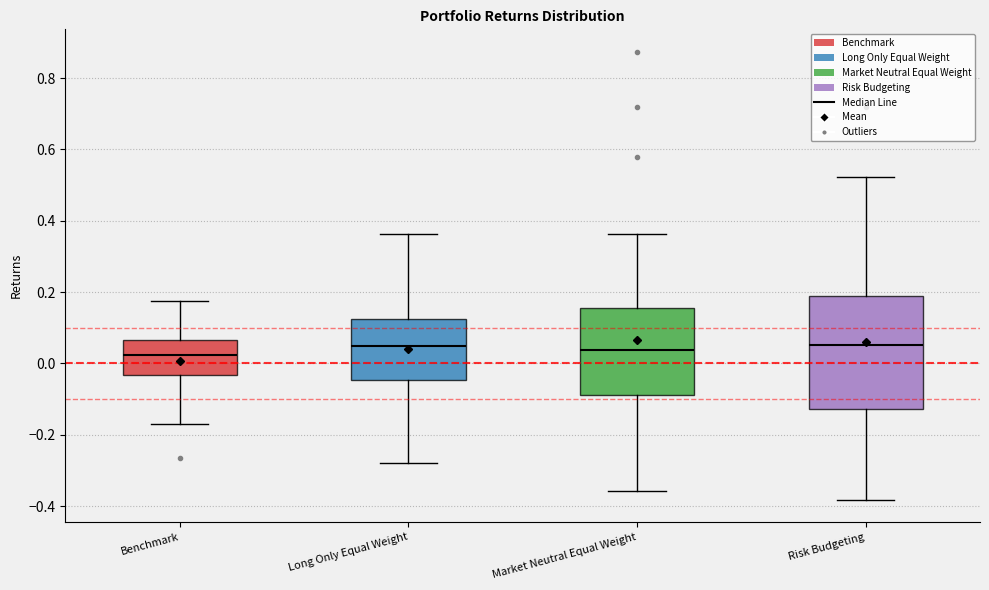

Reading left to right, read every box against the y-axis: the position of its median line, the range the box covers, and the ends of its whiskers. The values are not printed on the chart, so give them approximately, as read against the axis.

Benchmark: median 0.02, box -0.04 to 0.06, whiskers -0.18 to 0.18
Long Only Equal Weight: median 0.04, box -0.04 to 0.12, whiskers -0.28 to 0.36
Market Neutral Equal Weight: median 0.04, box -0.08 to 0.16, whiskers -0.36 to 0.36
Risk Budgeting: median 0.06, box -0.12 to 0.20, whiskers -0.38 to 0.52